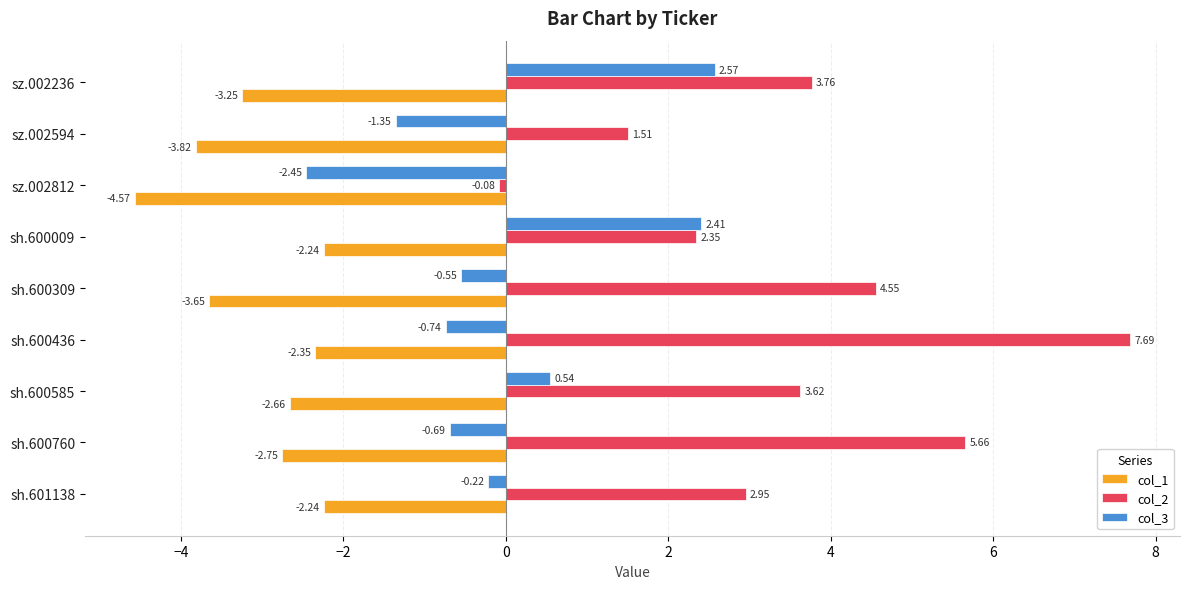

Which series has the largest total across all categories?

col_2